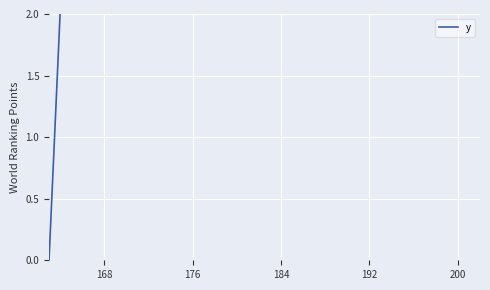

Count the number of data series in this chart.

1